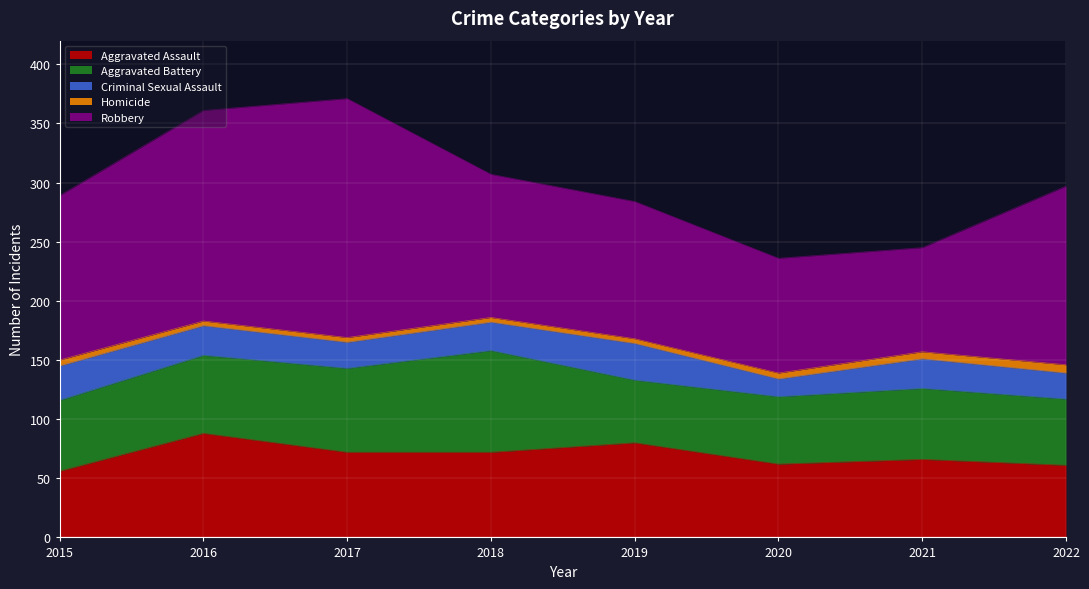

At which category does Aggravated Battery reach its first local valley?

2019